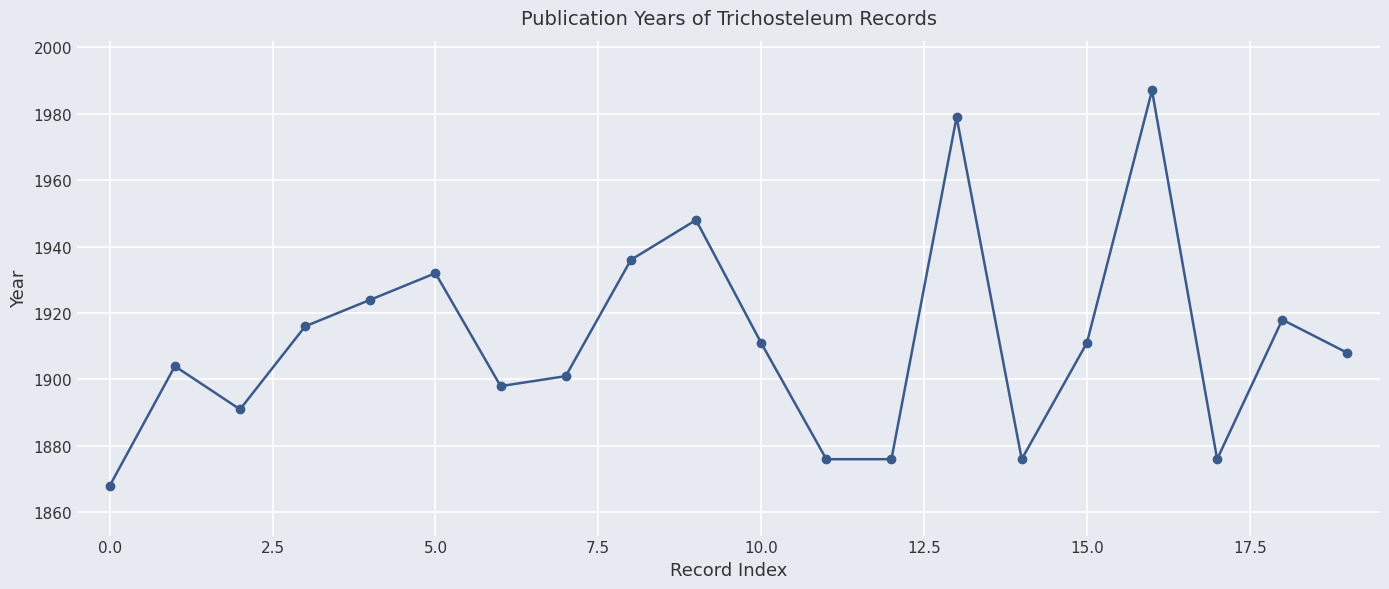

What is the average value?

1912